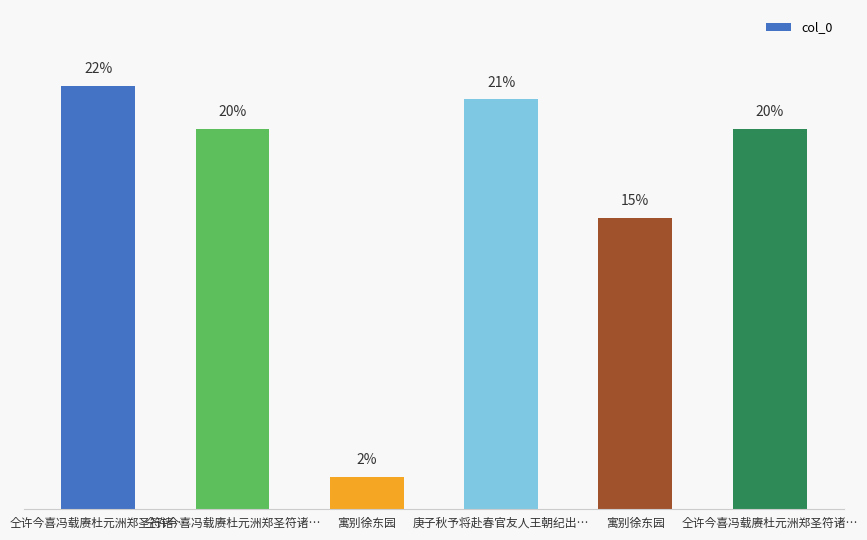

Does the chart contain any negative values?

No